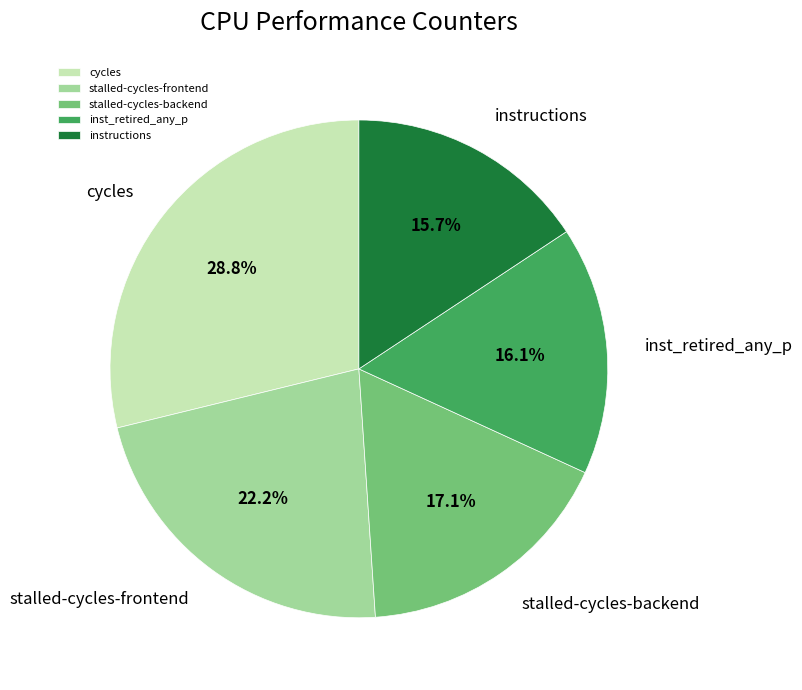

What is the largest slice in the pie chart?

cycles